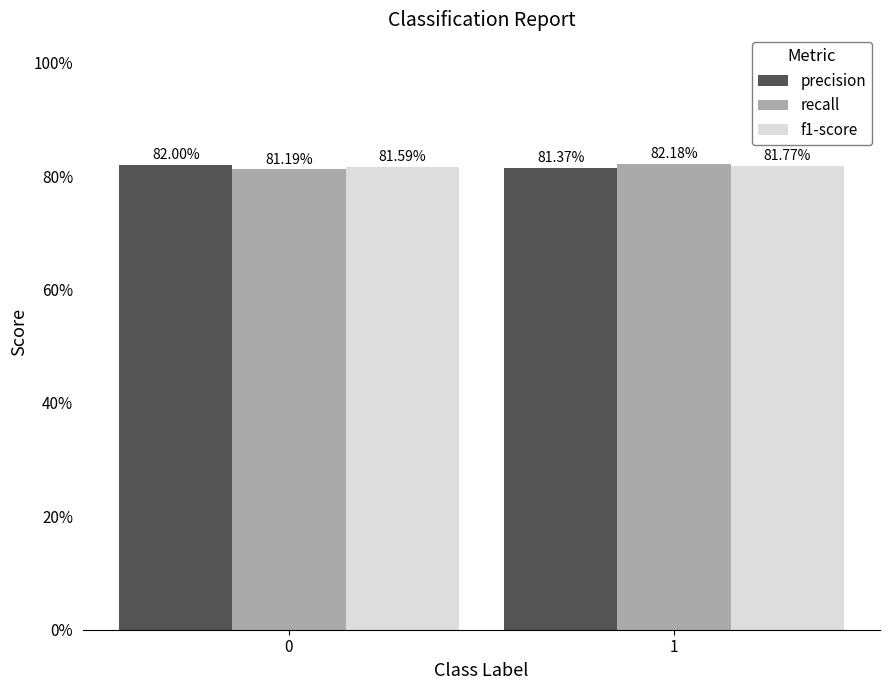

What are all the series names shown in the legend?

precision, recall, f1-score